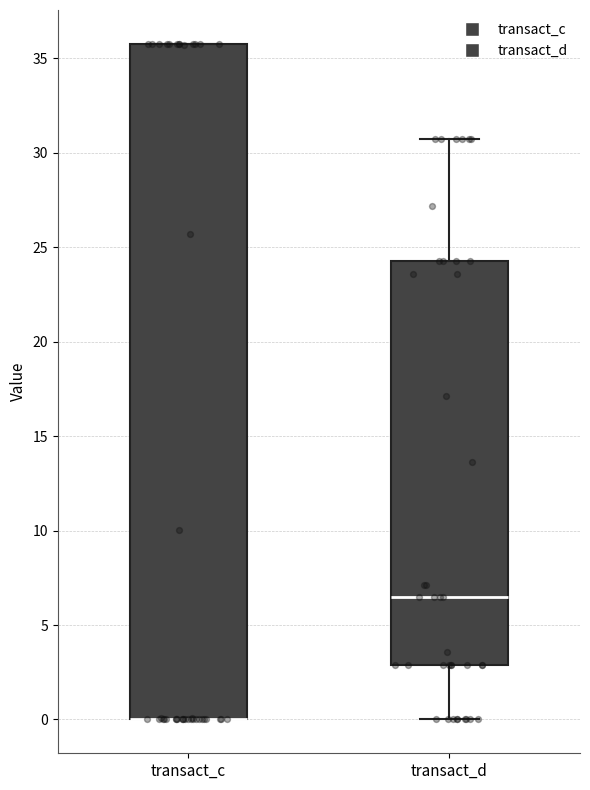

Comparing the boxes themselves (not the whiskers), which one is the tallest?

transact_c